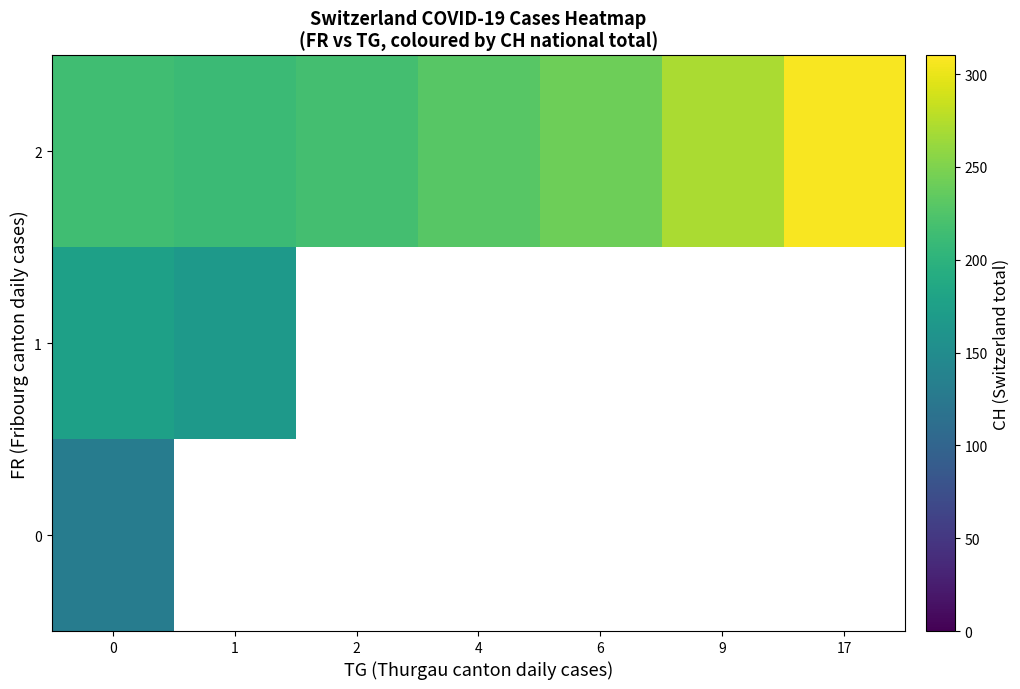

The value of 2 at 9 is 96.6. True or false?

False